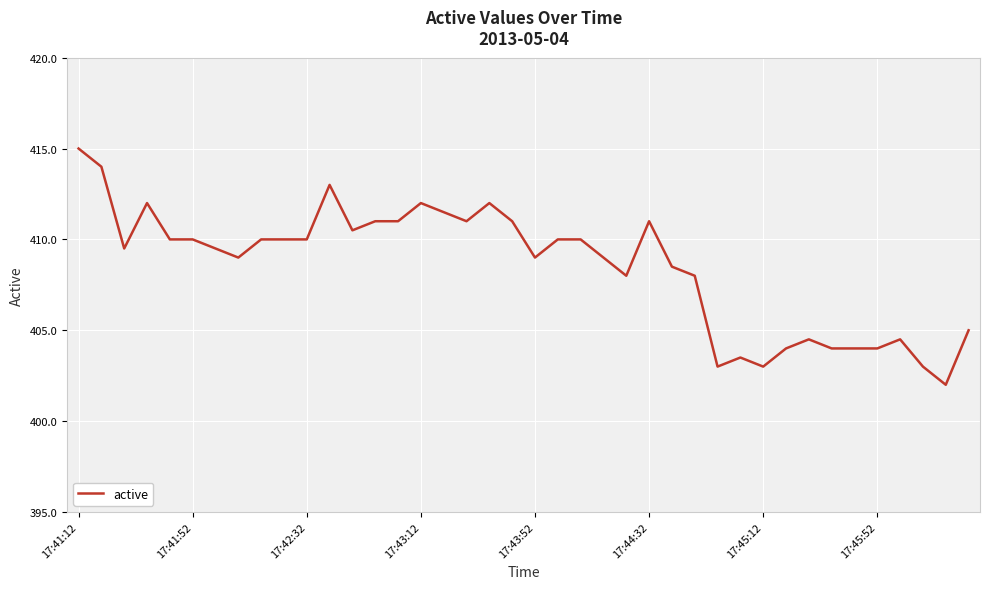

What is the maximum value shown in the chart?

415.0